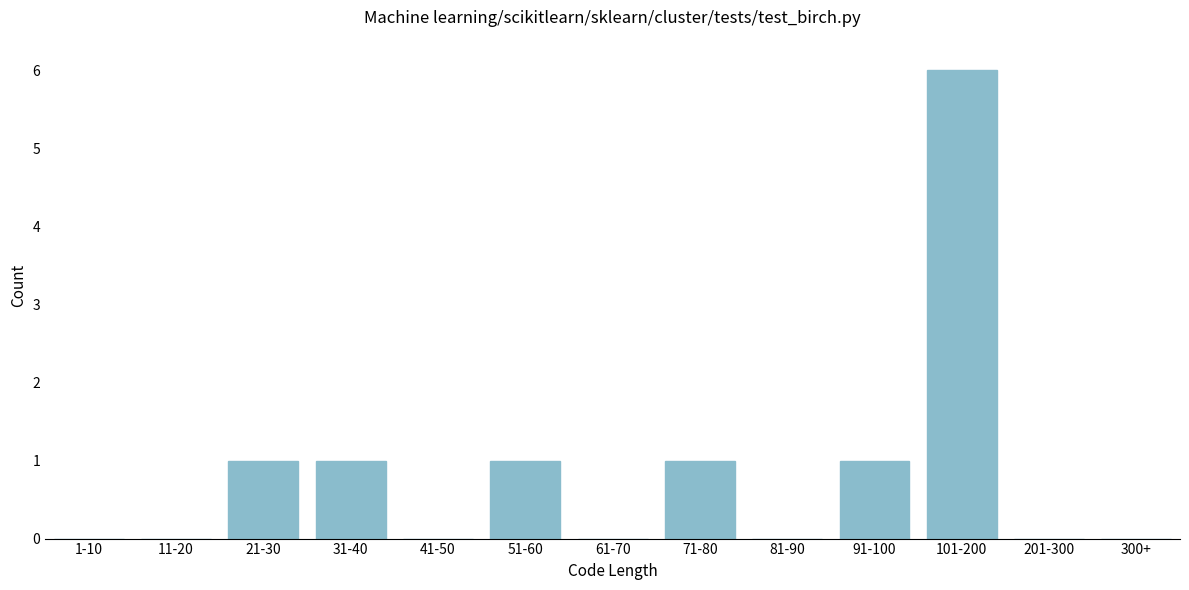

Reading left to right, what are all the values shown in this chart?

1-10=0	11-20=0	21-30=1	31-40=1	41-50=0	51-60=1	61-70=0	71-80=1	81-90=0	91-100=1	101-200=6	201-300=0	300+=0